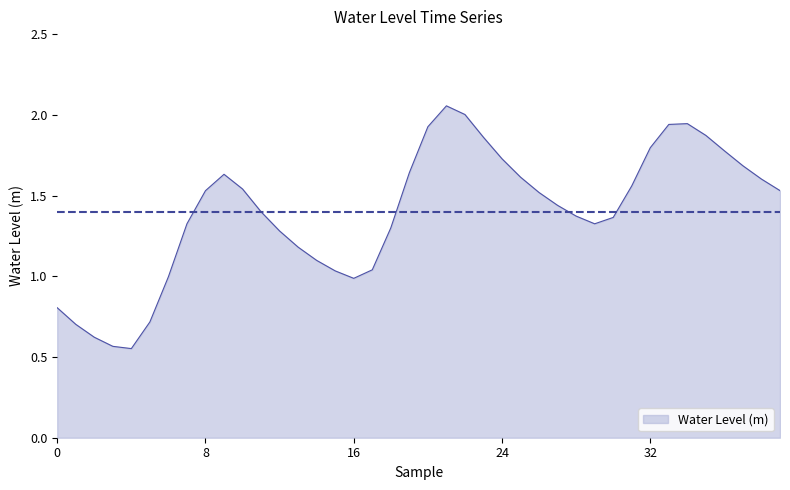

Does the chart display data point markers on the line(s)?

No